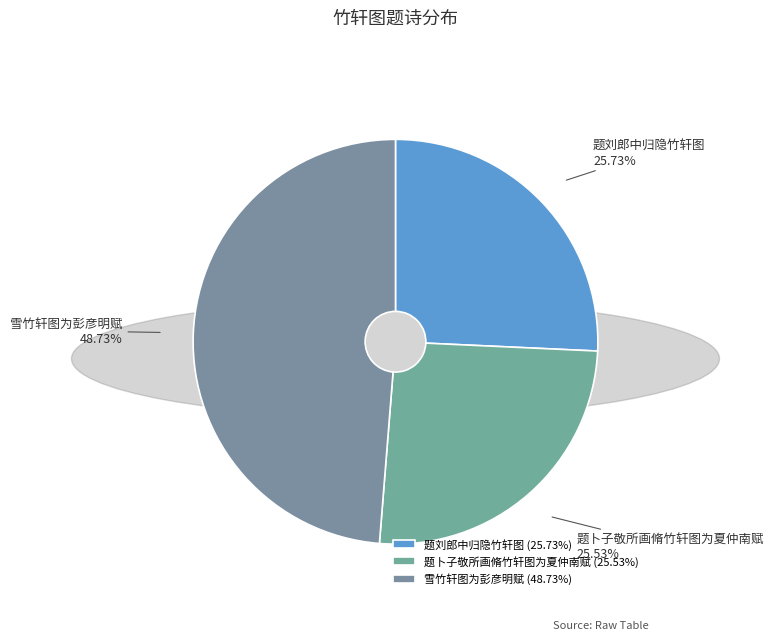

Is 题卜子敬所画脩竹轩图为夏仲南赋 the majority of the pie?

No